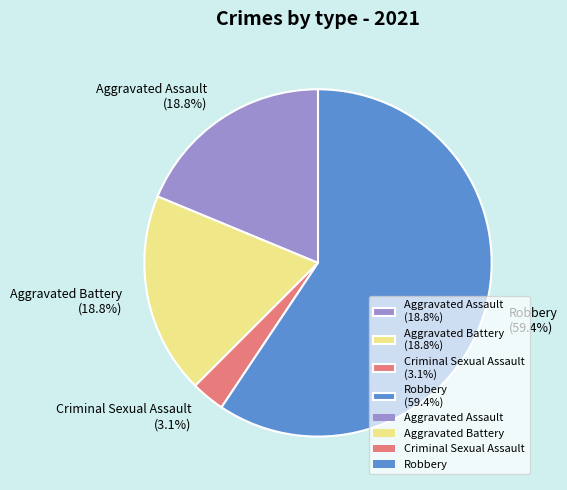

Does Aggravated Assault represent more than half of the total?

No